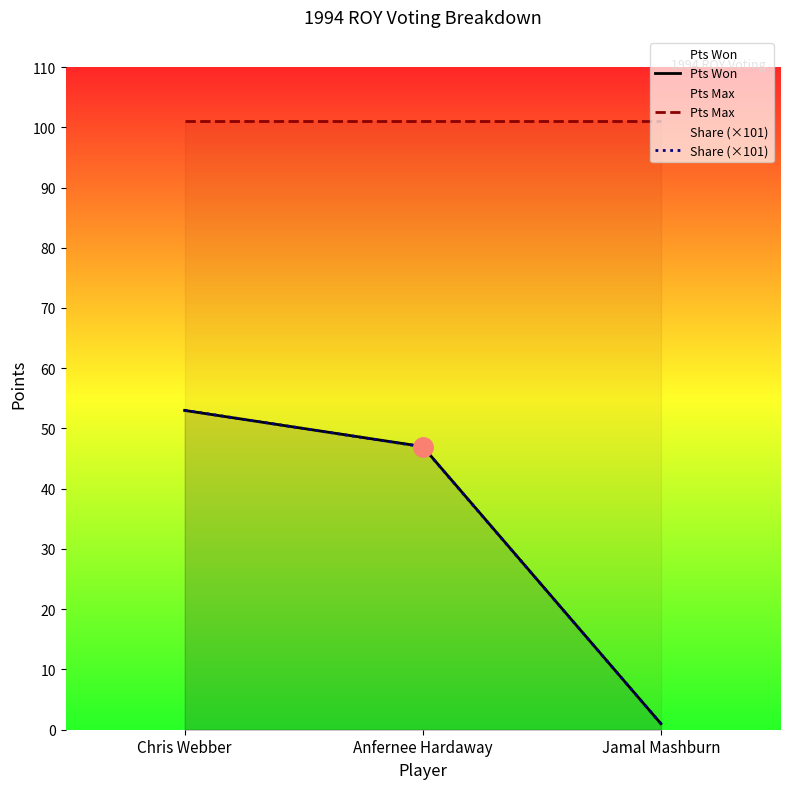

Does the chart have visible grid lines?

No